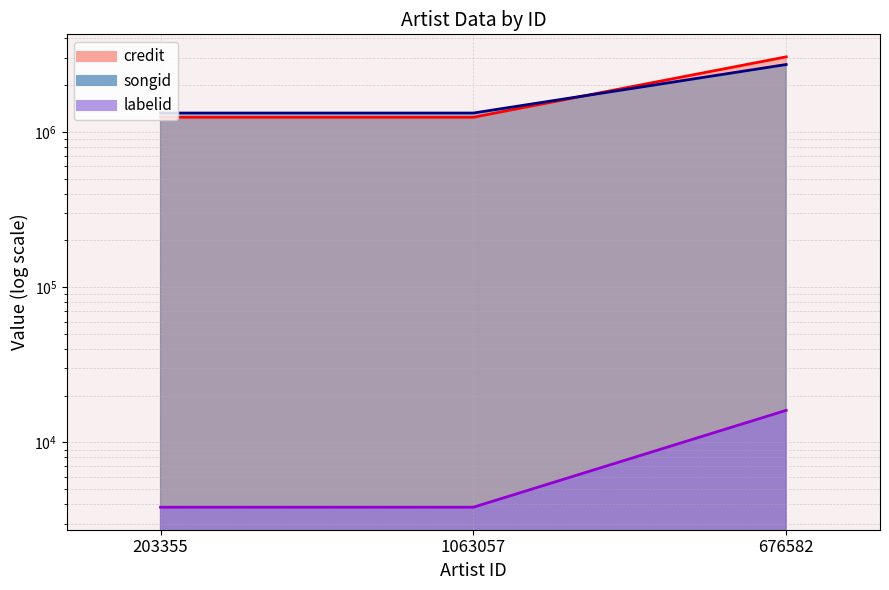

What is the value of the songid point at the 2nd from the left?

1322476